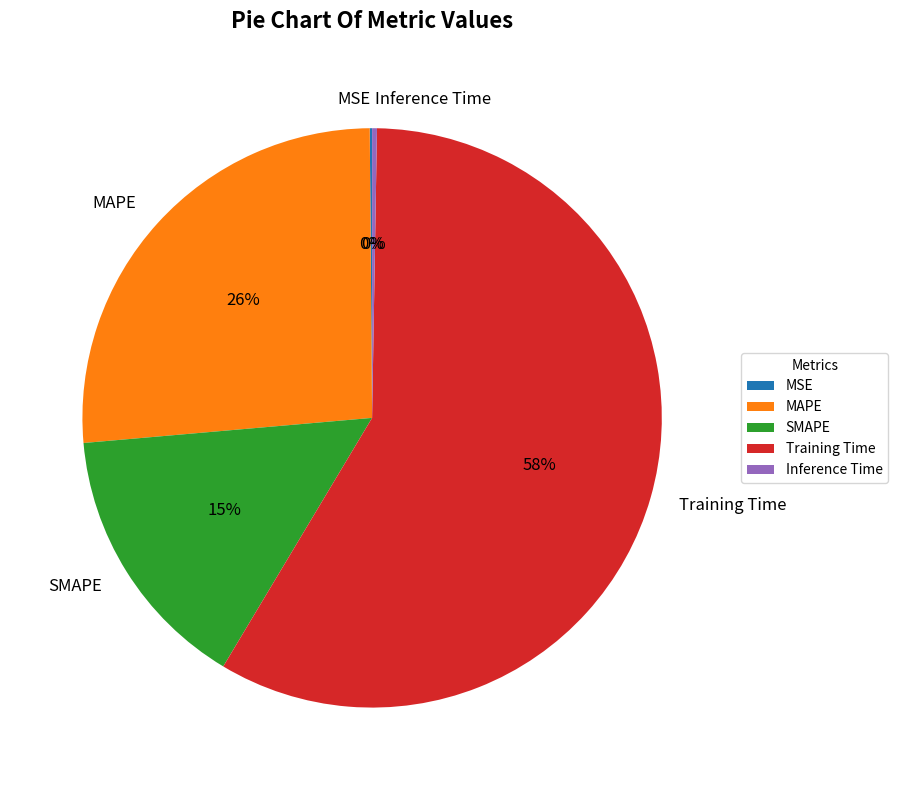

What is the majority slice?

Training Time